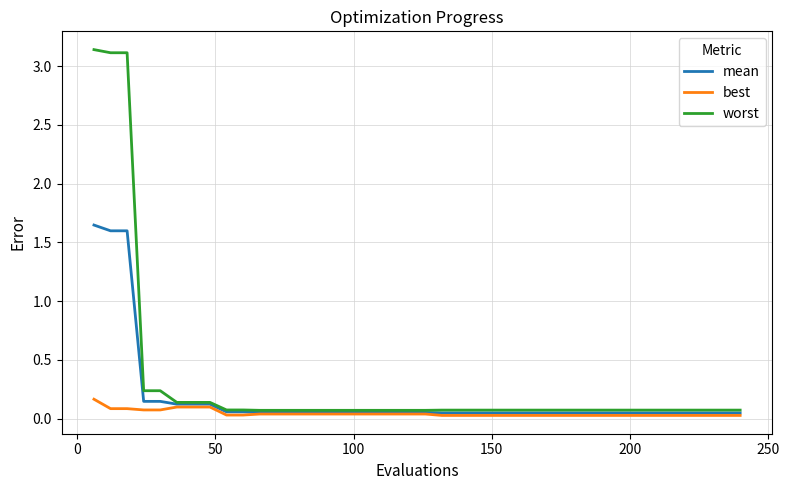

True or false: worst and best cross at least once.

False